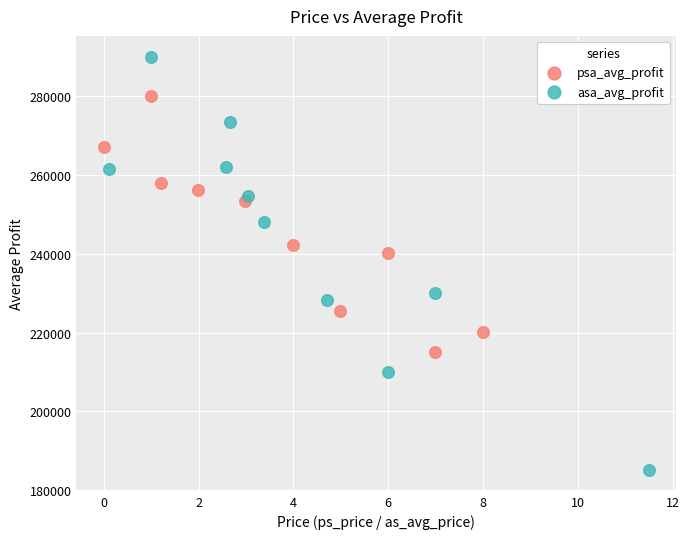

Which series has the widest spread of Y values?

asa_avg_profit